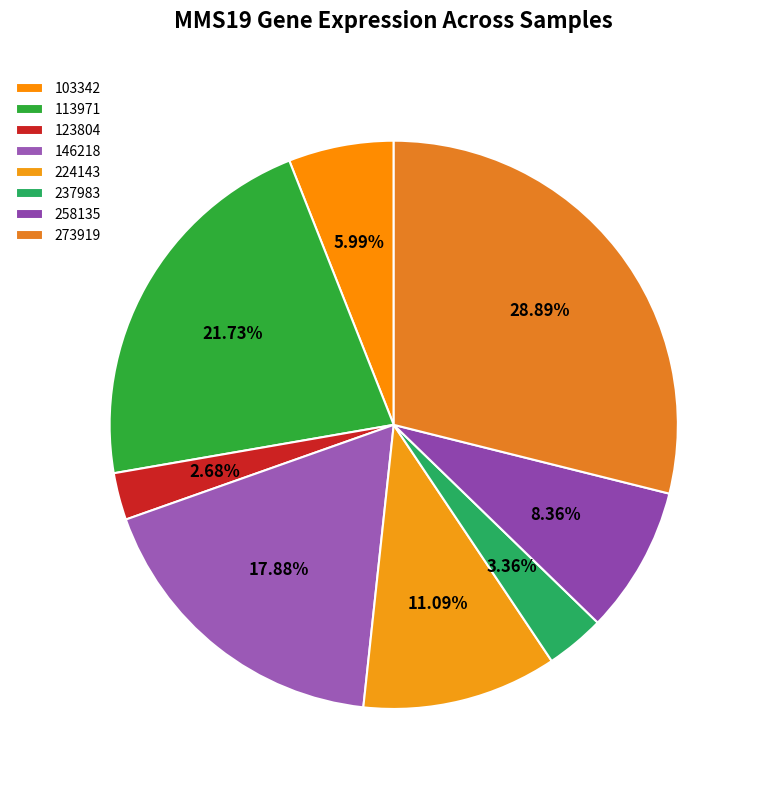

The 273919 slice represents 29% of the pie. True or false?

True